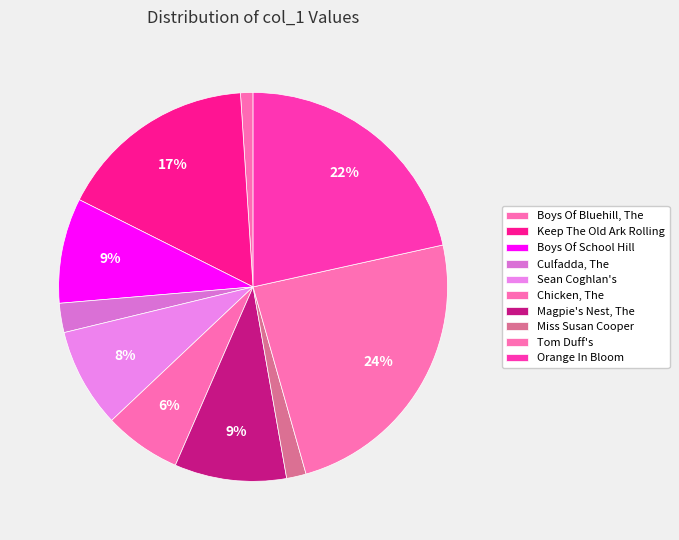

Do Magpie's Nest, The and Culfadda, The together represent more than half of the pie?

No